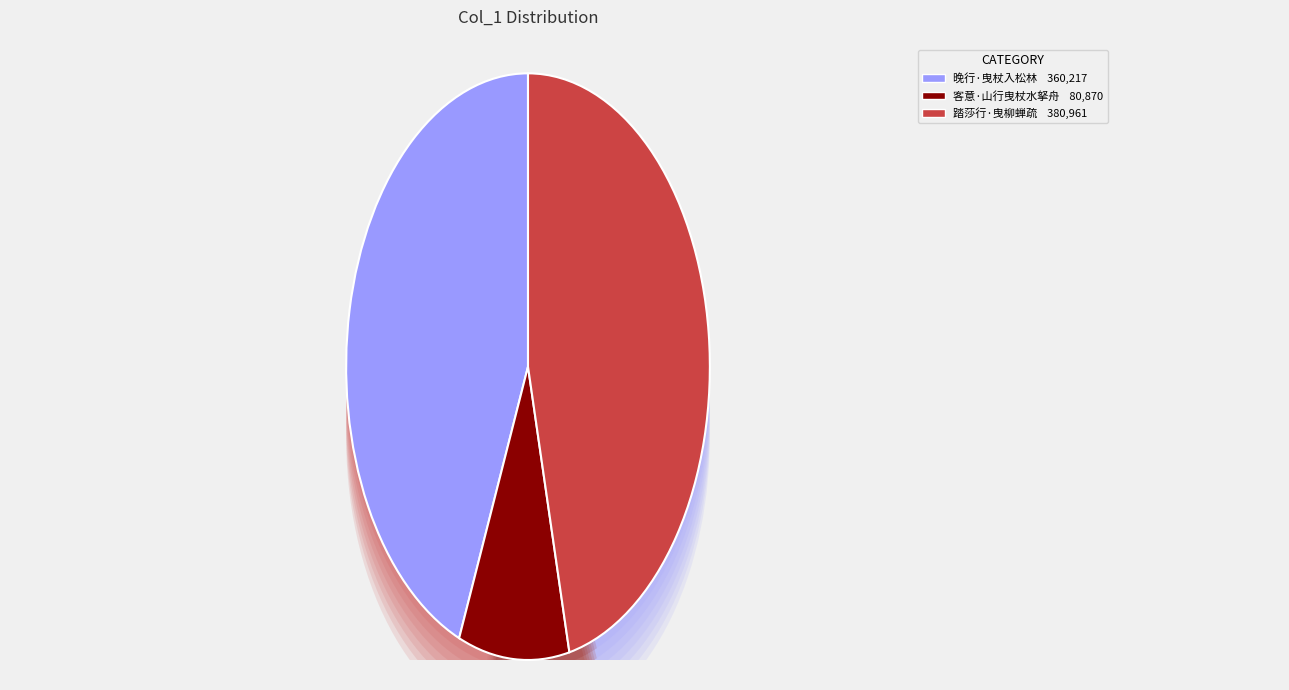

To the nearest percent, what percentage of the pie is 客意·山行曳杖水拏舟?

10%